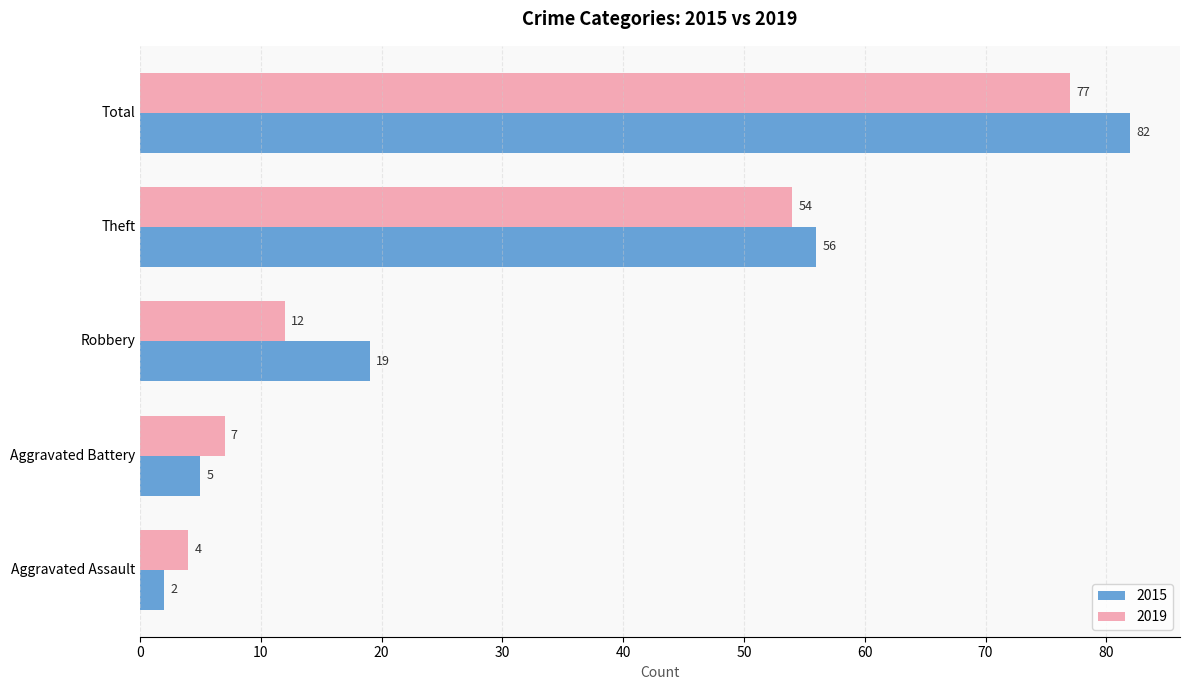

What are all the series names shown in the legend?

2015, 2019